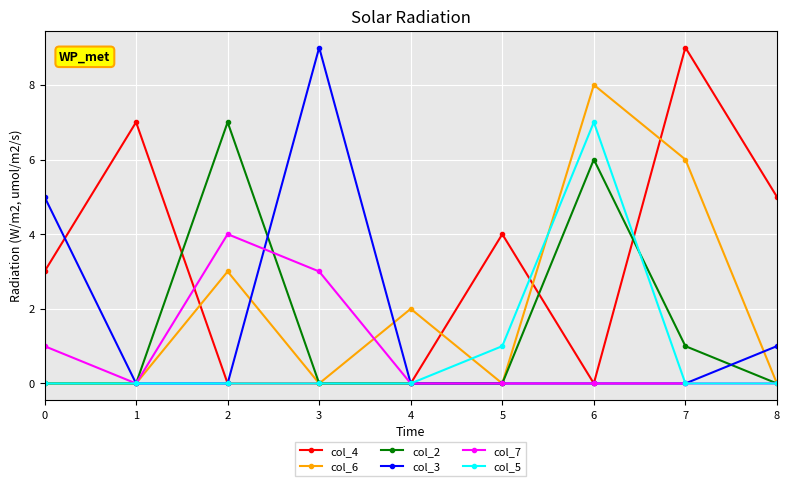

Is it true that col_5 equals 0 at 7?

True